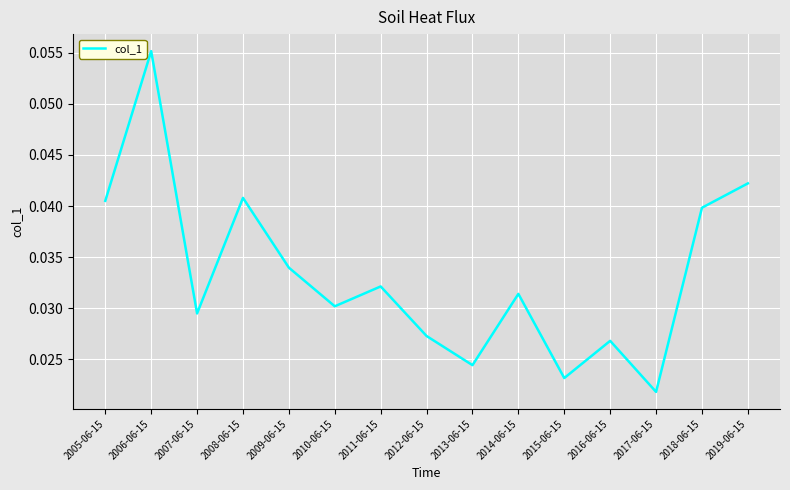

Which has a higher value, 2011-06-15 or 2016-06-15?

2011-06-15